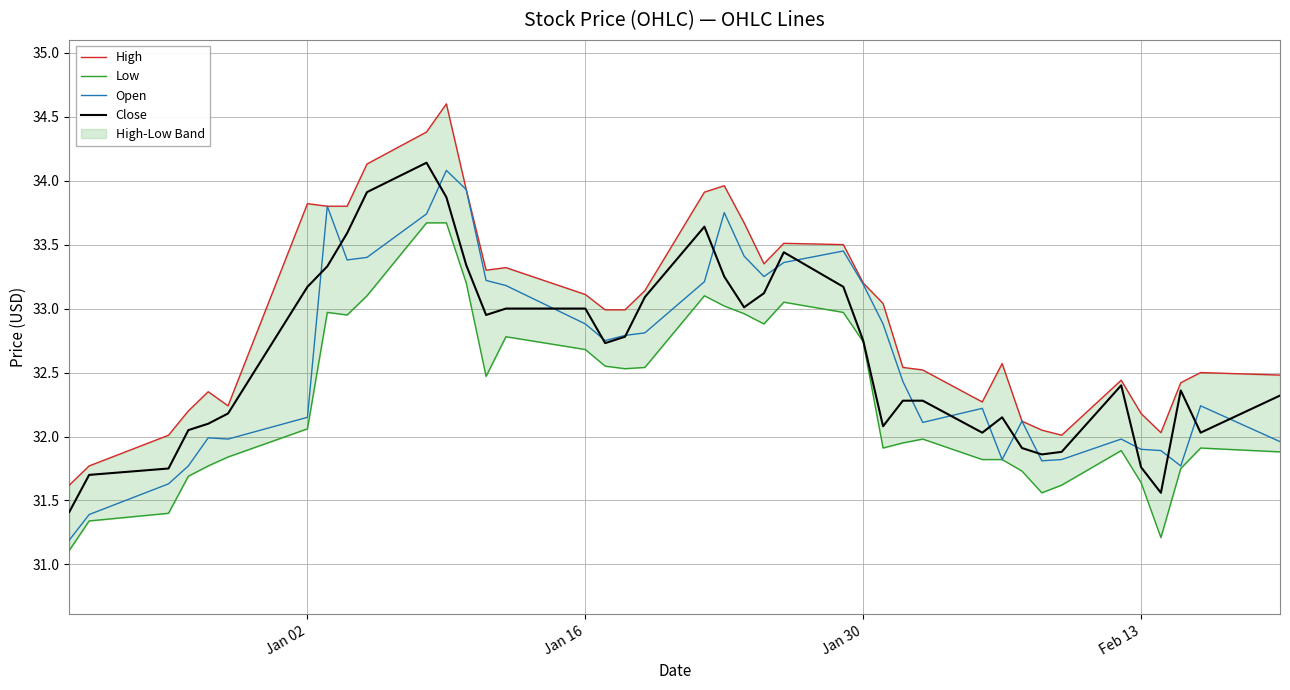

What is the sum of all Open values?

1304.6